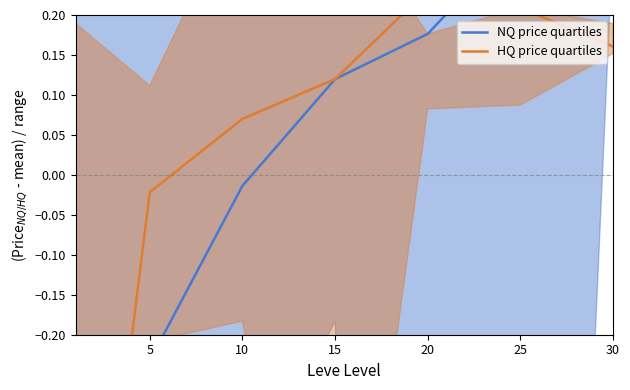

What are all the series names shown in the legend?

NQ price quartiles, HQ price quartiles